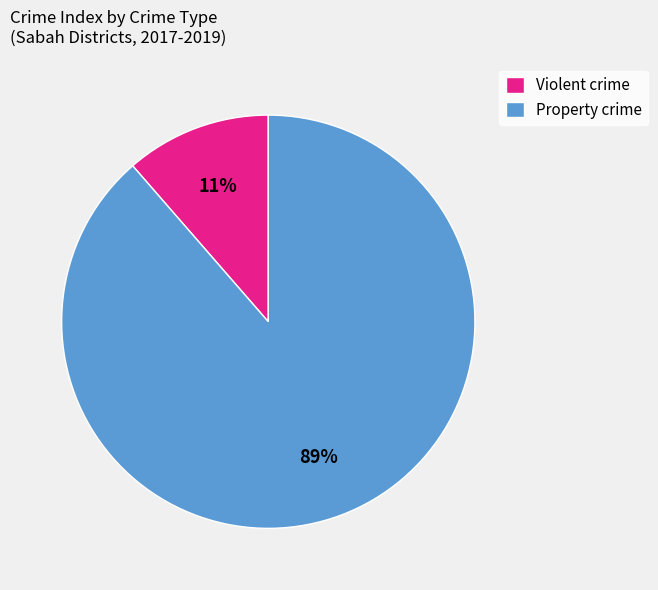

Rank the categories by value from highest to lowest.

Property crime, Violent crime